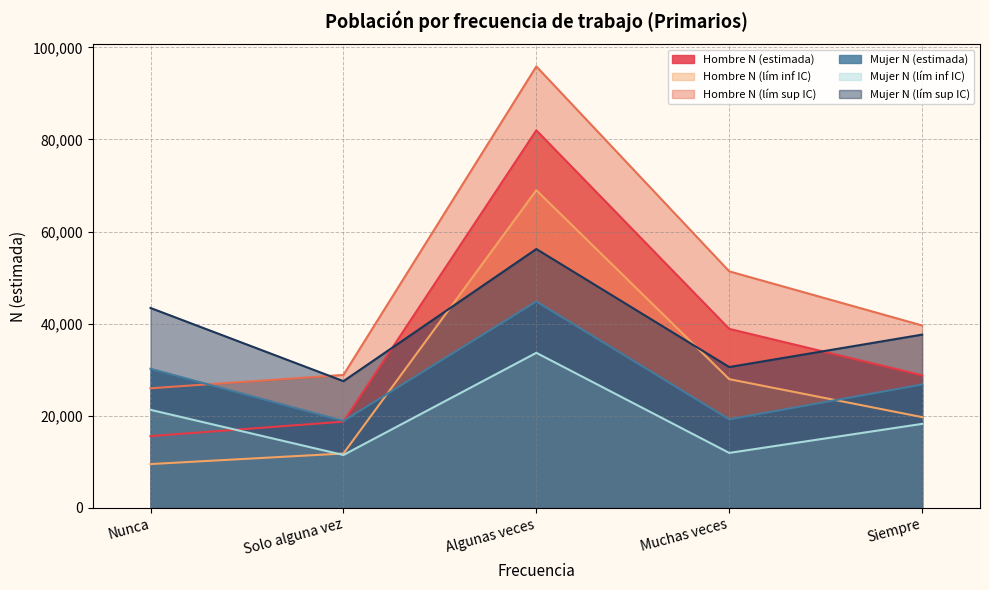

Where does the Mujer N (lím inf IC) series first go above 18258?

Nunca